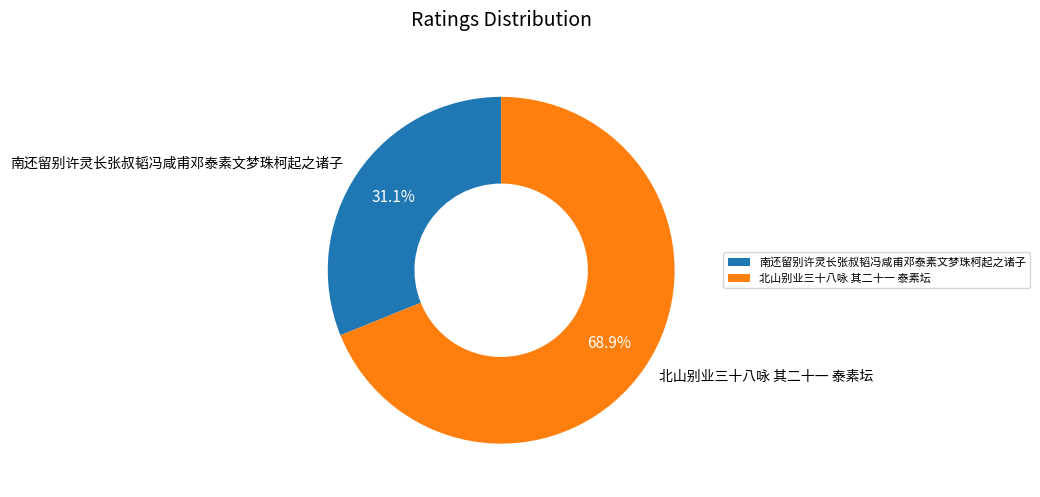

The 南还留别许灵长张叔韬冯咸甫邓泰素文梦珠柯起之诸子 slice represents 36% of the pie. True or false?

False